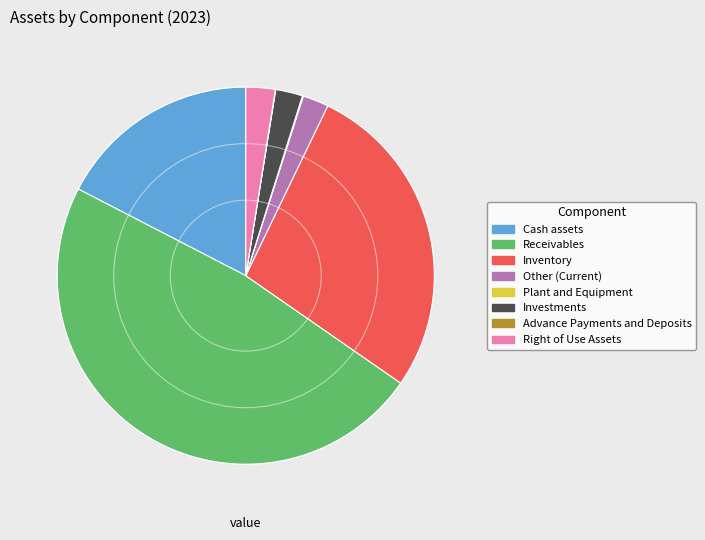

Which slice is the largest?

Receivables